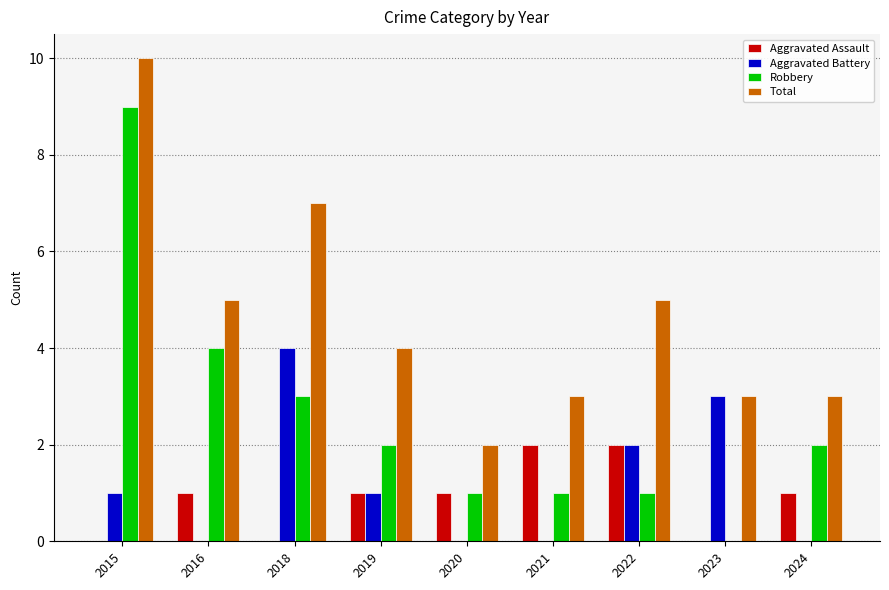

Which category has the highest value across all series?

2015